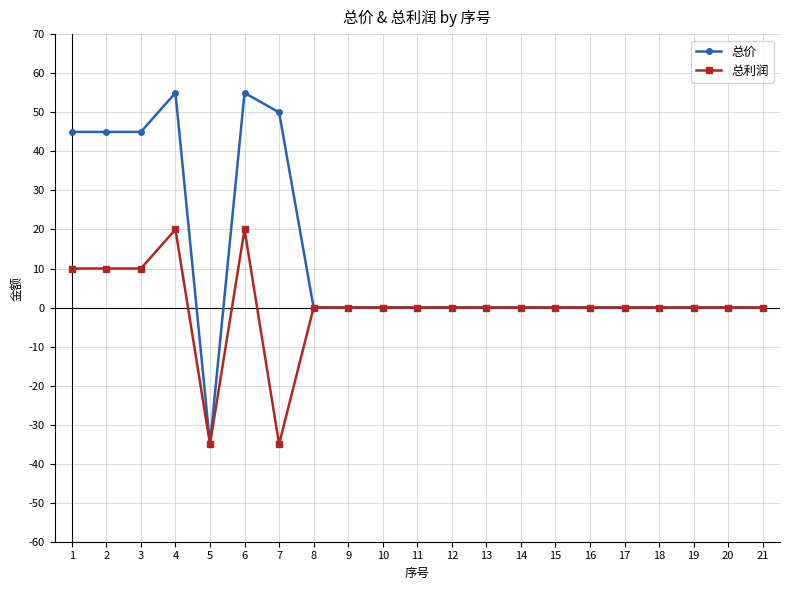

What are all the series names shown in the legend?

总价, 总利润